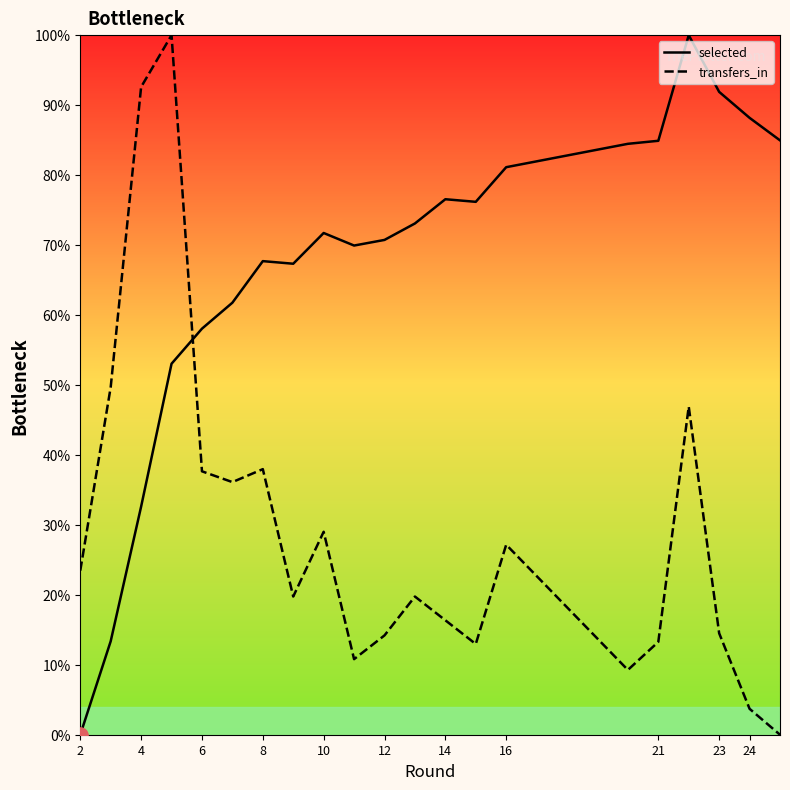

Is the value of transfers_in at 21 greater than the value of selected at 21?

No